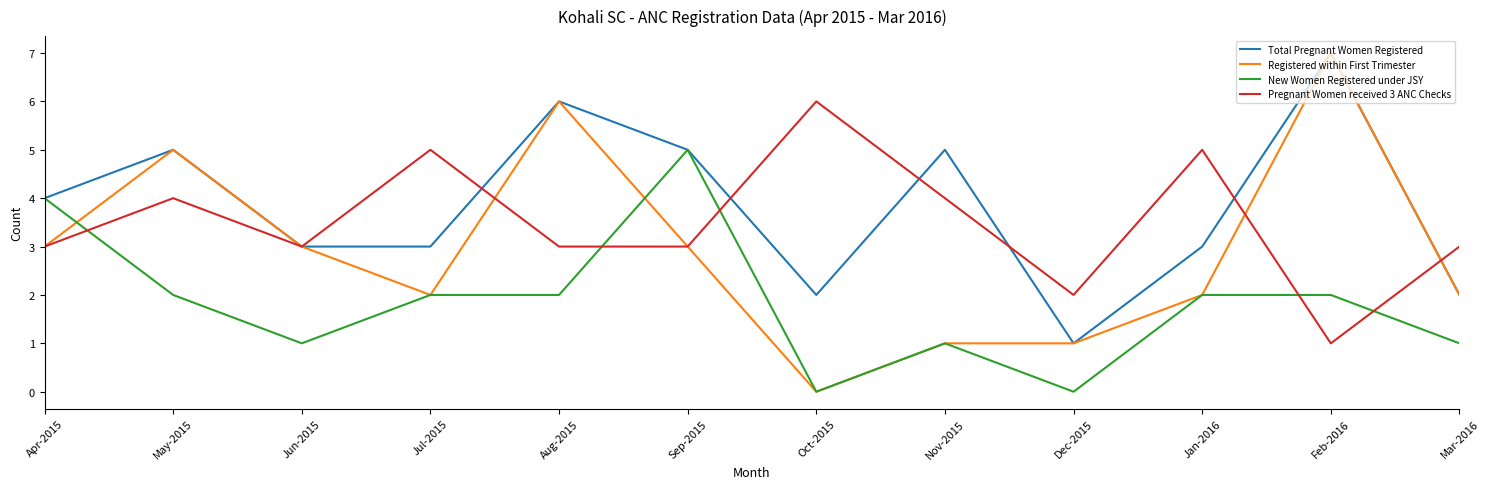

Reading left to right, transcribe all the data shown in this chart.

Total Pregnant Women Registered: 4	5	3	3	6	5	2	5	1	3	7	2
Registered within First Trimester: 3	5	3	2	6	3	0	1	1	2	7	2
New Women Registered under JSY: 4	2	1	2	2	5	0	1	0	2	2	1
Pregnant Women received 3 ANC Checks: 3	4	3	5	3	3	6	4	2	5	1	3